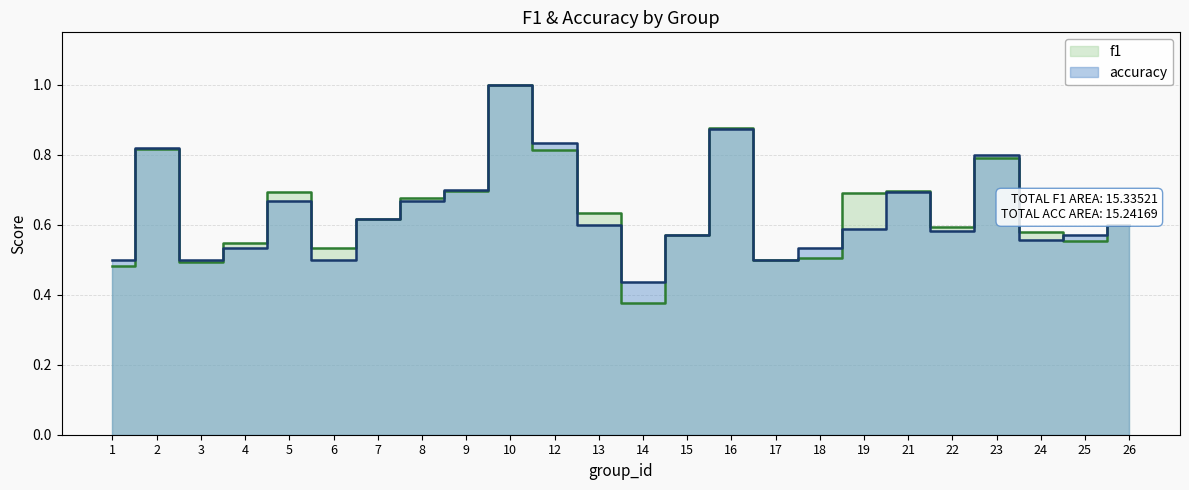

How many interior local peaks does the f1 series have?

6